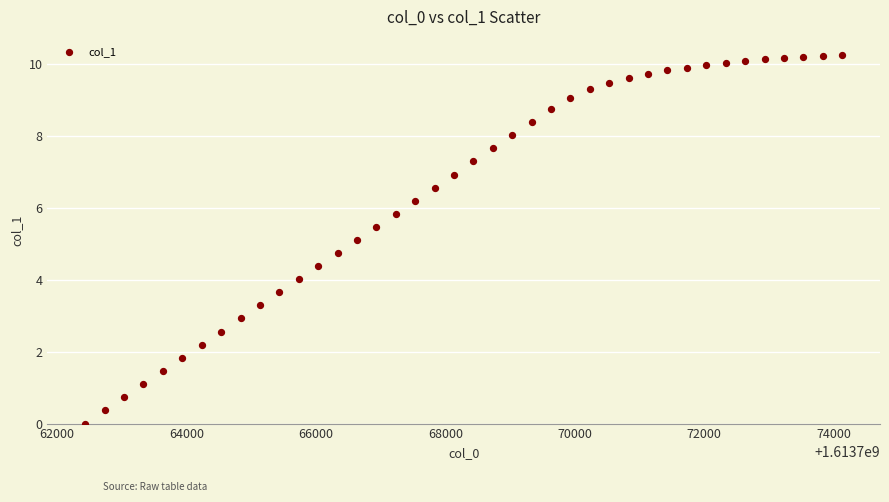

What is the range of X values (max minus min)?

11700.0